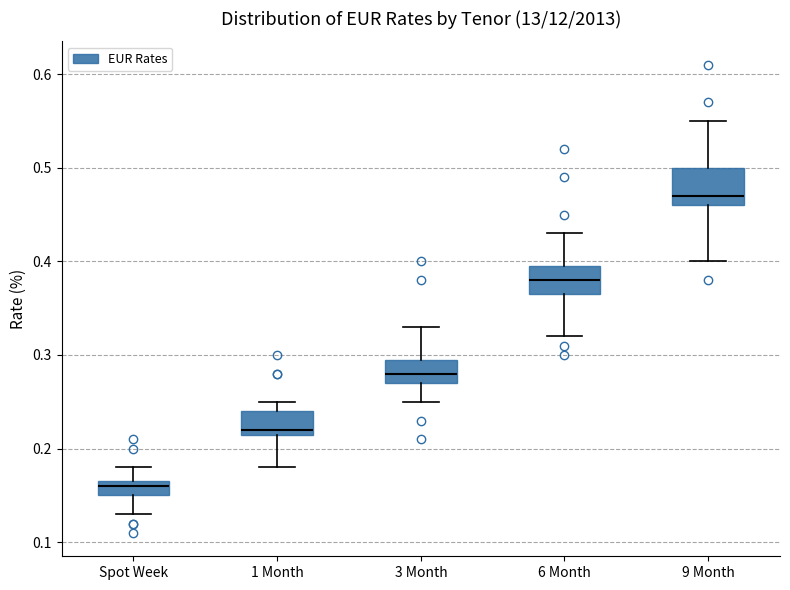

Which box has the lowest median line?

Spot Week